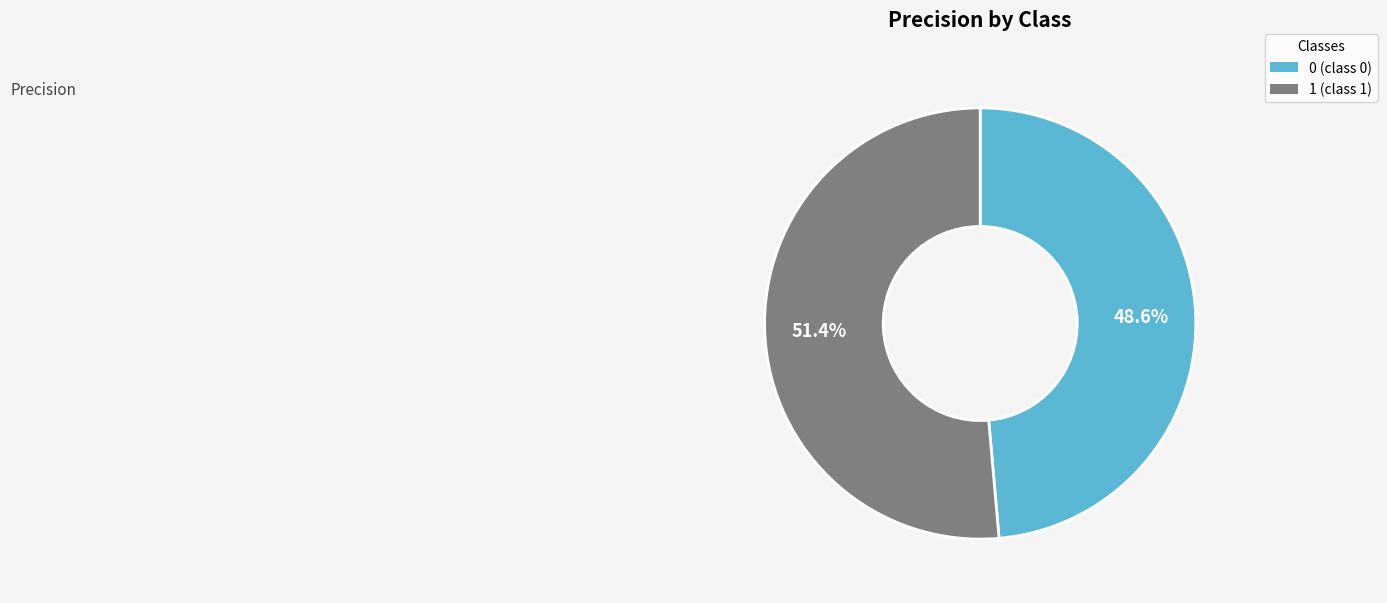

What percentage do 0 and 1 together represent?

100.0%